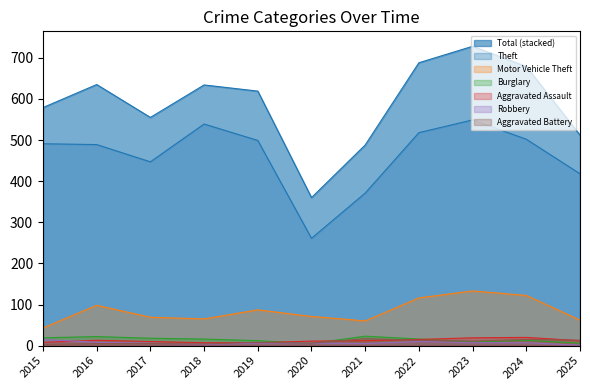

The value of Robbery at 2022 is 10. True or false?

True